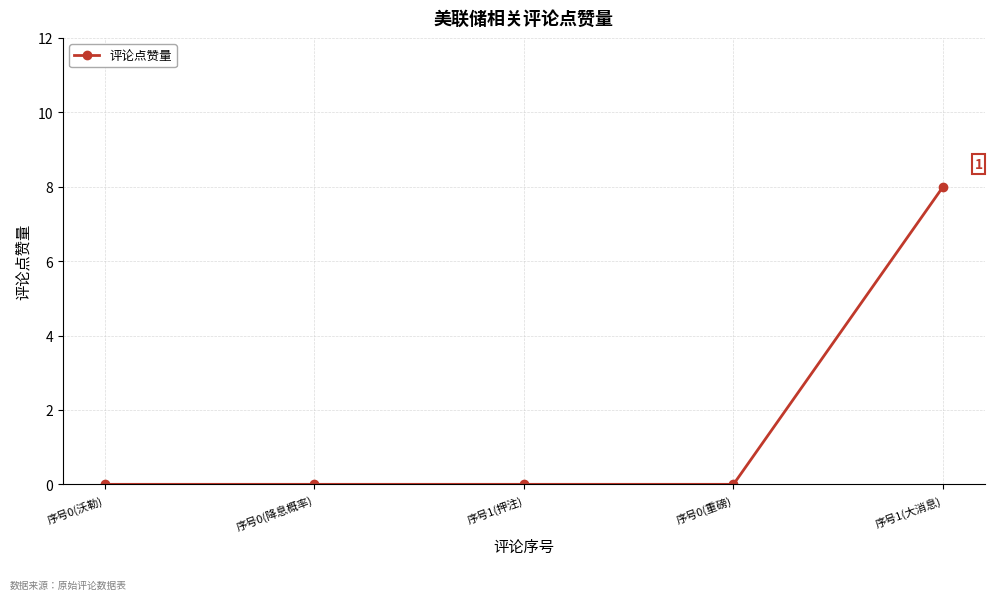

Between 序号1(大消息) and 序号1(押注), which is larger?

序号1(大消息)